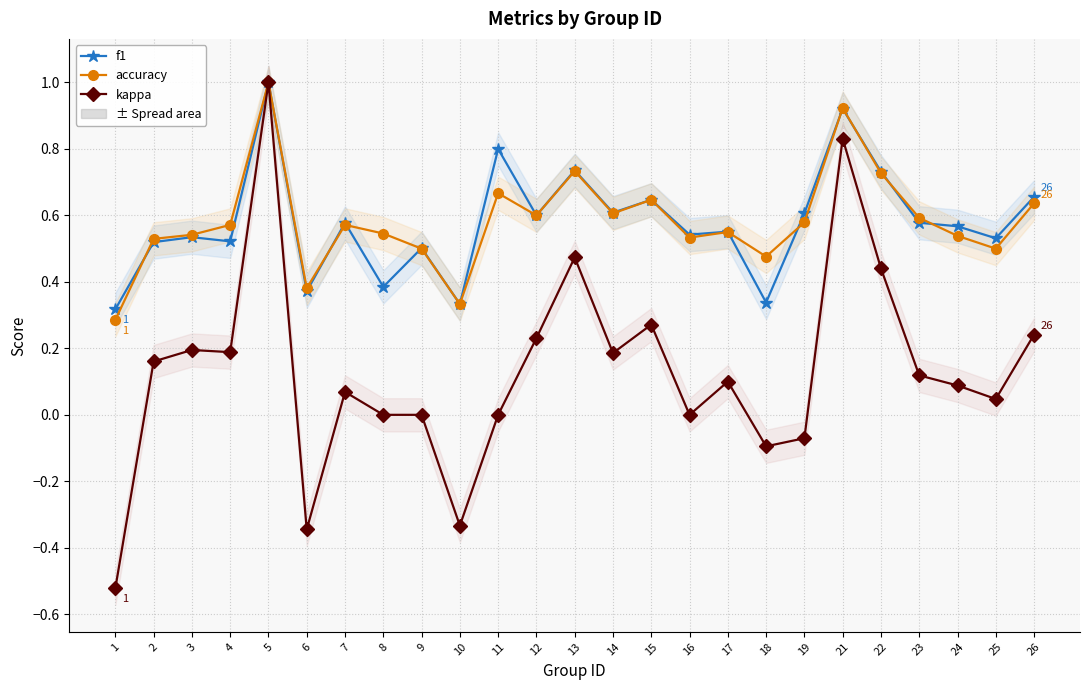

What is the difference between the highest and lowest values at 22?

0.3